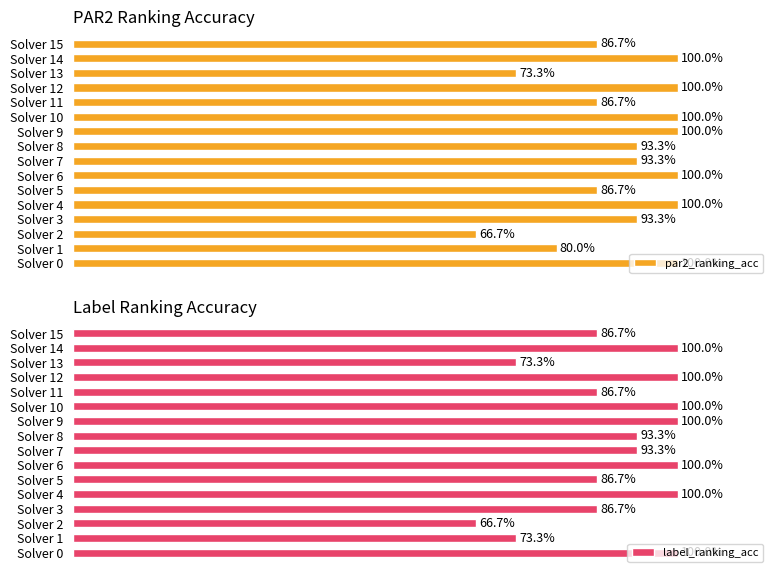

What is the difference between the maximum and minimum values in the par2_ranking_acc series?

0.3